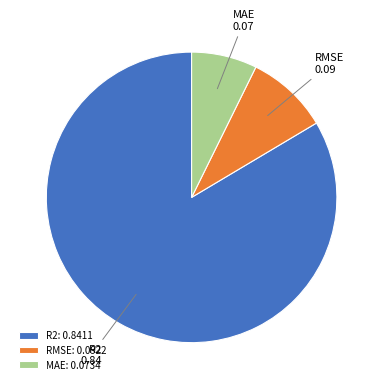

What is the smallest slice in the pie chart?

MAE